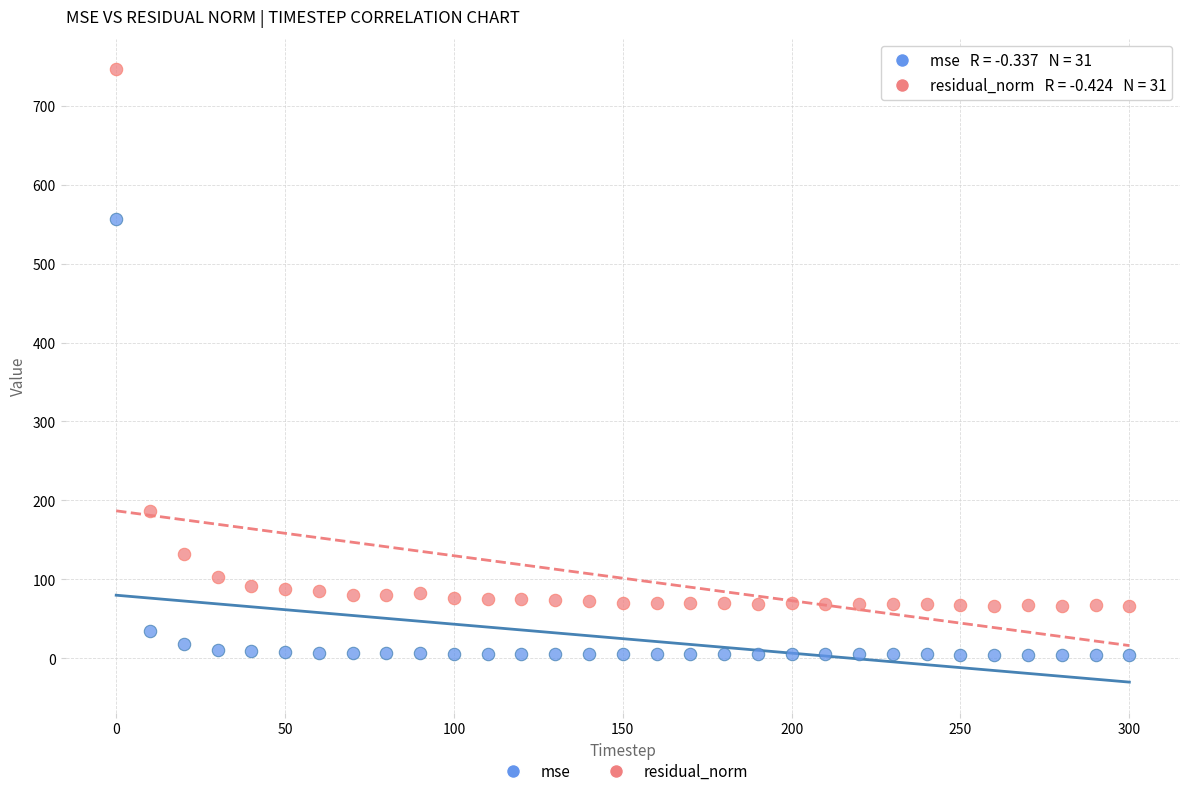

In the mse series, what Y value is closest to 280?

34.9